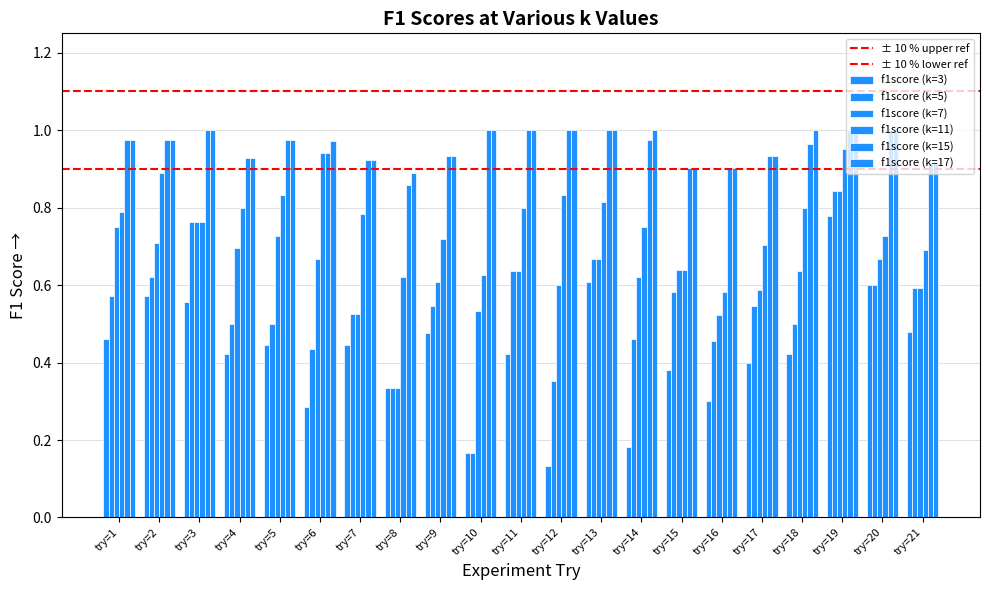

How many series are shown in this chart?

6